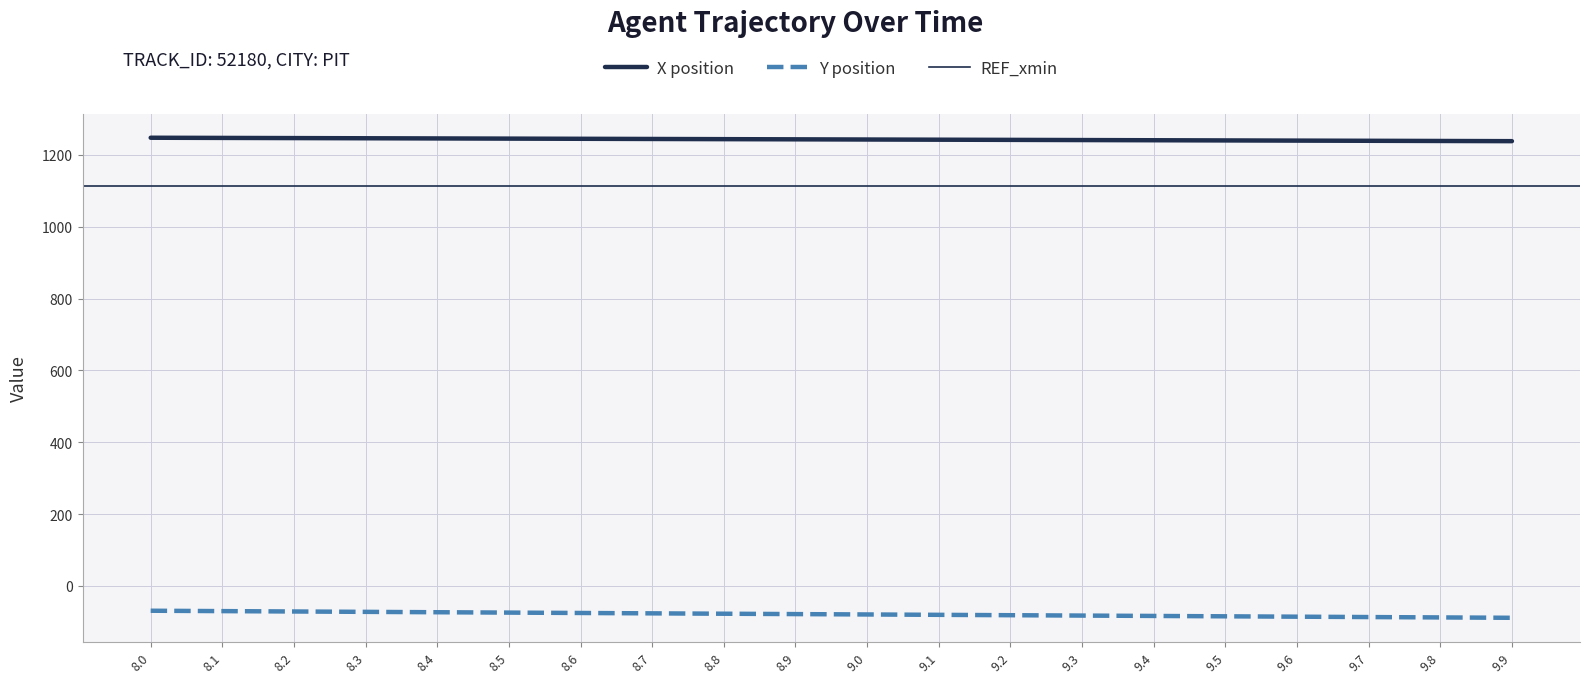

True or false: X has a value of 1240.5 at 9.5.

True